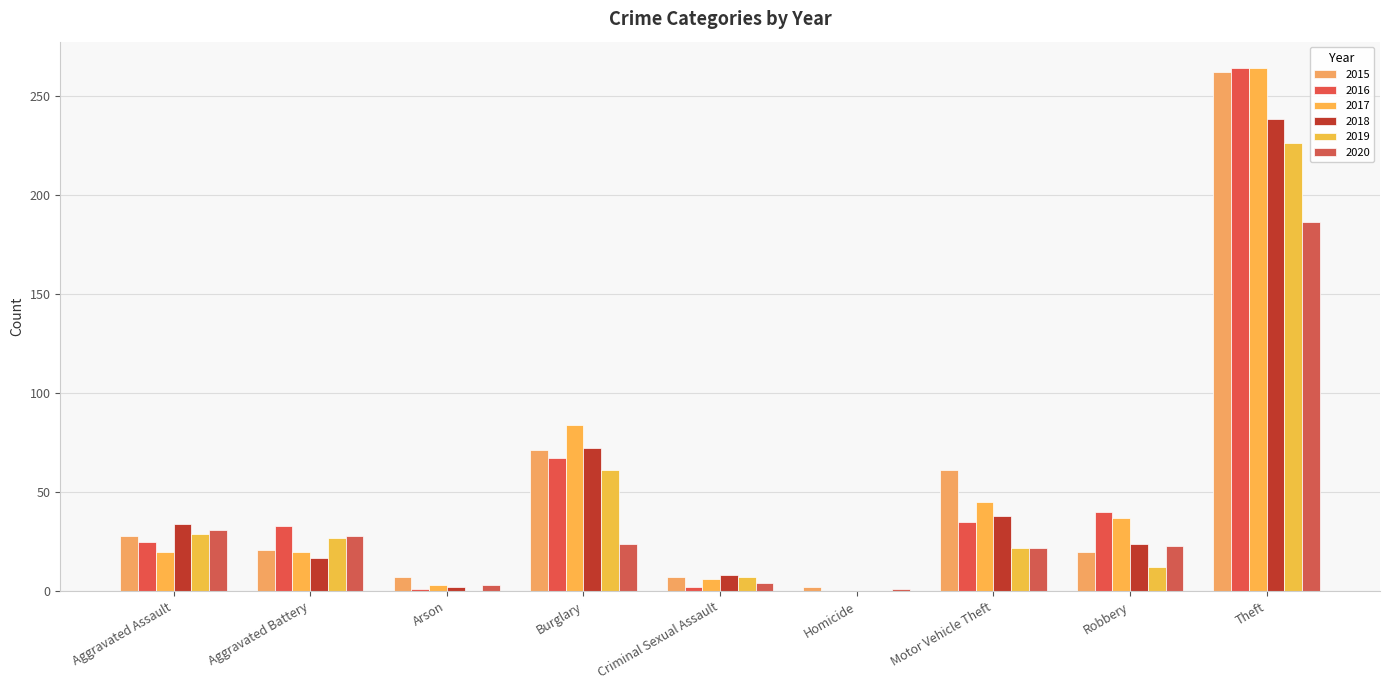

The 2016 series shows 35 at Motor Vehicle Theft. True or false?

True